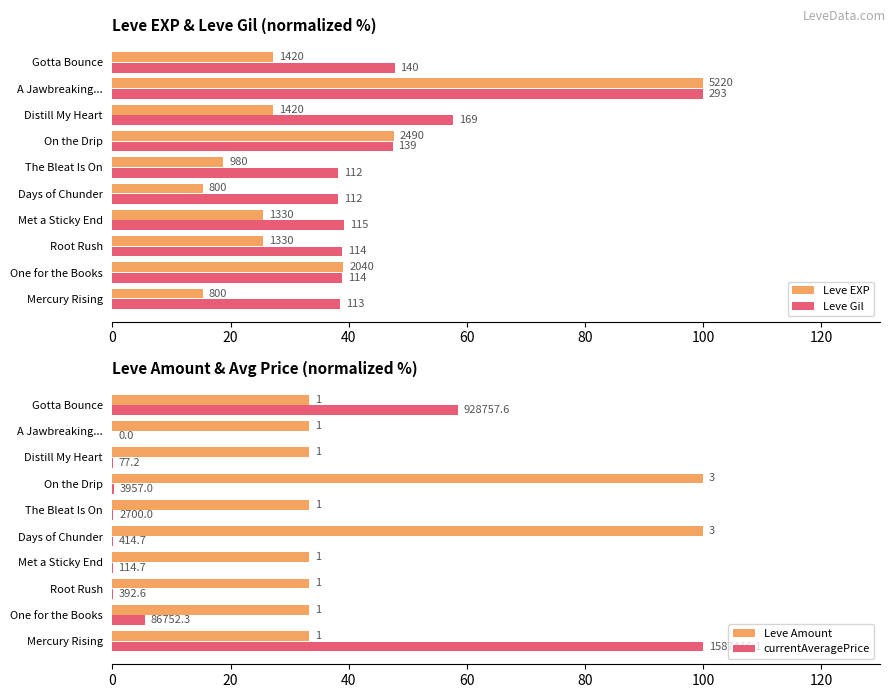

Is it true that Leve Amount equals 8.9 at Root Rush?

False